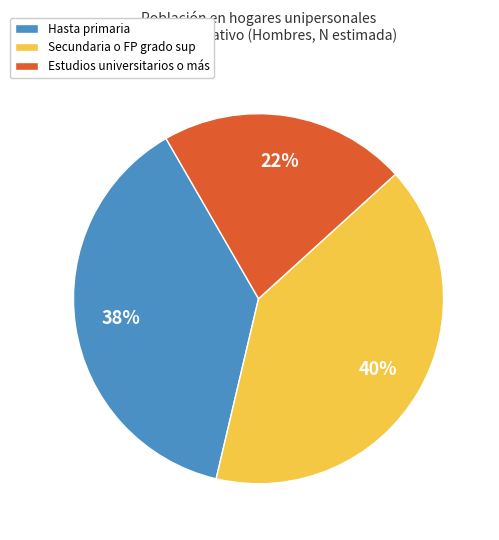

To the nearest percent, what percentage of the pie is Secundaria o FP grado sup?

40%